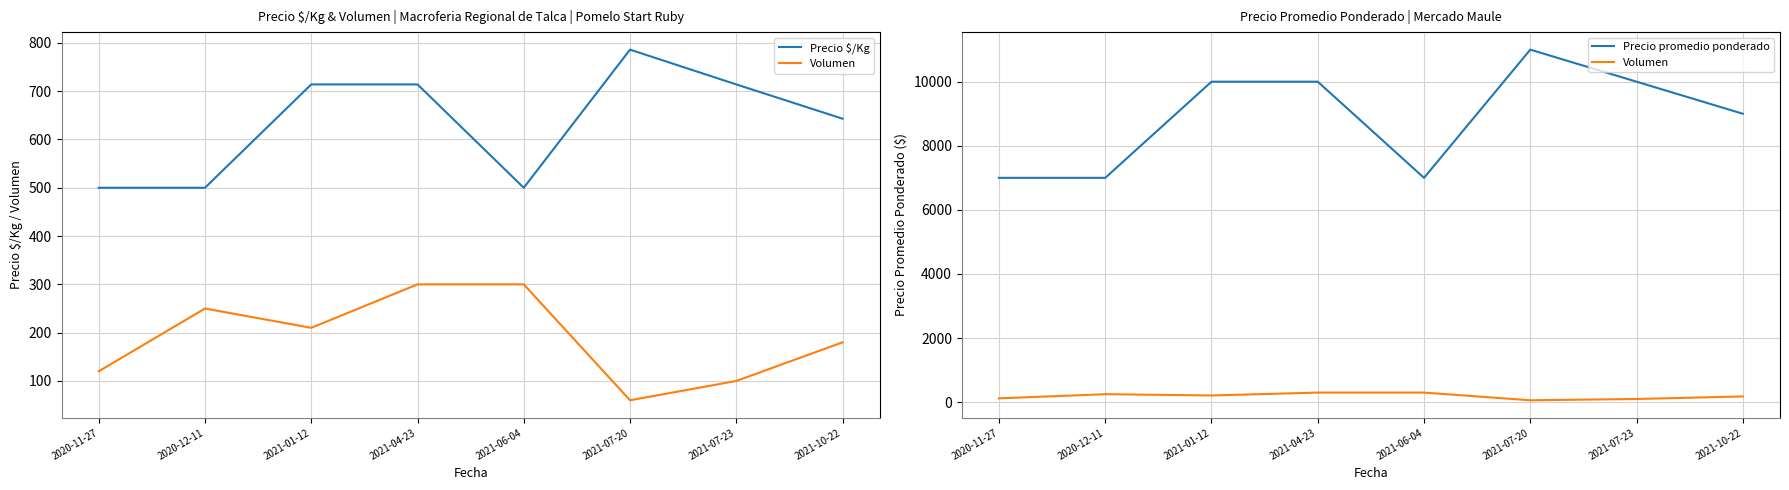

True or false: Precio promedio ponderado and Volumen intersect in this chart.

False